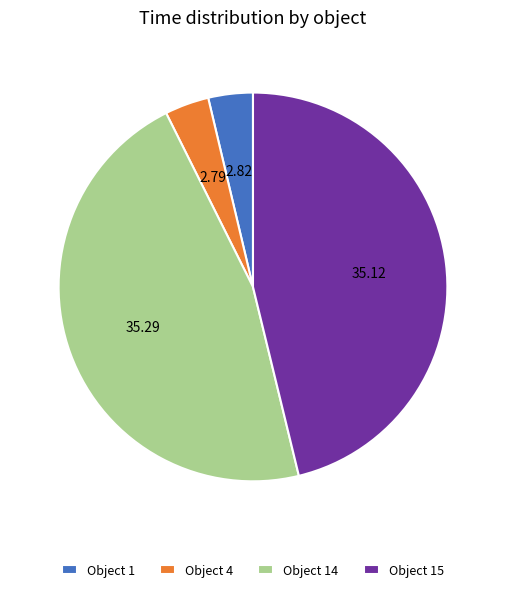

How many segments does this pie chart have?

4